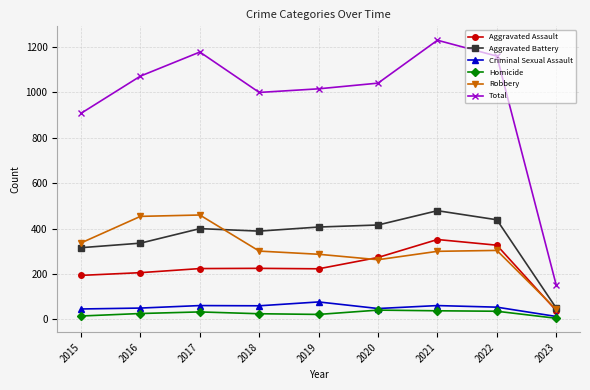

True or false: Homicide has a value of 5 at 2023.

True